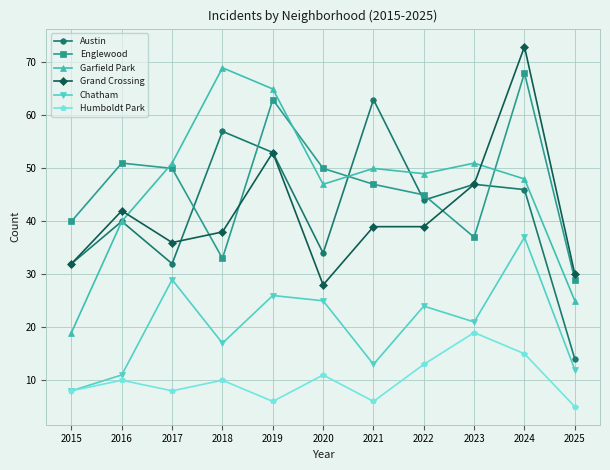

The Garfield Park series shows 13 at 2017. True or false?

False